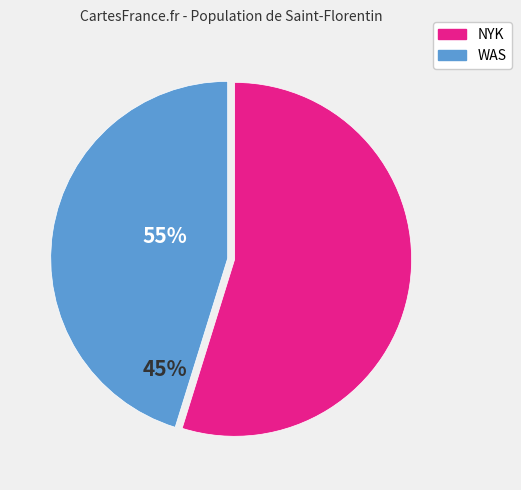

What is the largest slice in the pie chart?

NYK